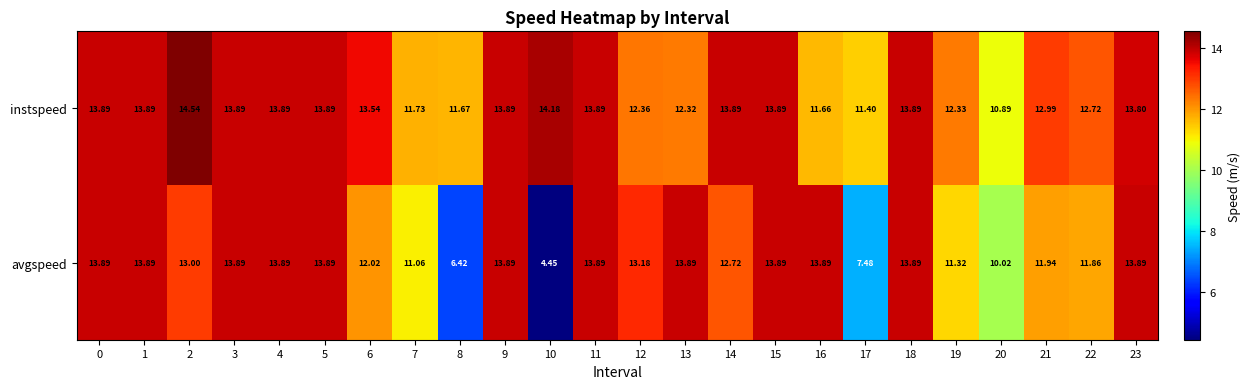

What is the total value across all series at 7?

22.8